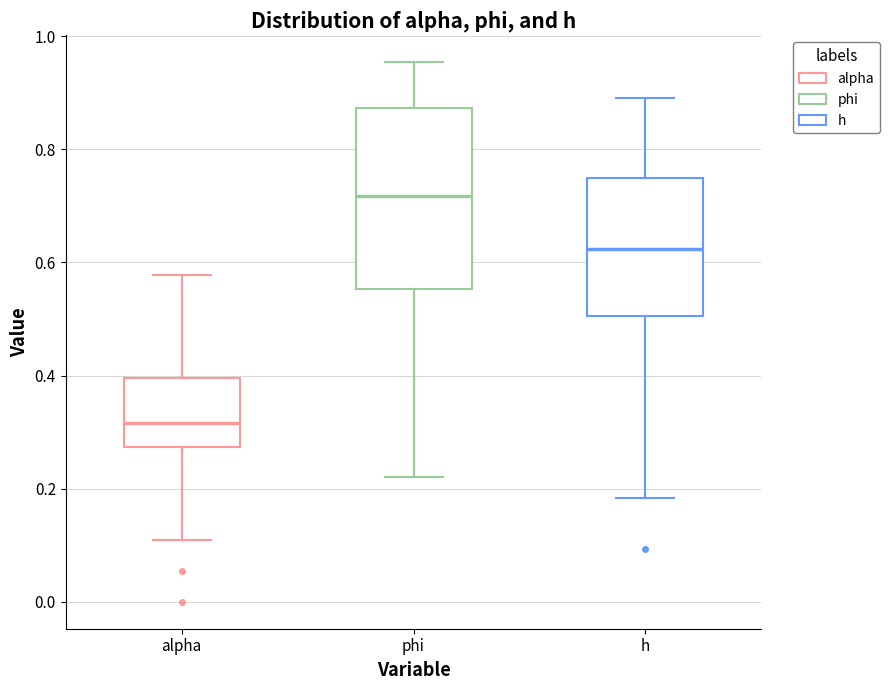

Reading left to right, transcribe this box plot: for each box, give where its median line is, the range the box spans, and where its two whiskers end, as read against the y-axis. The values are not printed on the chart, so give them approximately, as read against the axis.

alpha: median 0.32, box 0.28 to 0.40, whiskers 0.10 to 0.58
phi: median 0.72, box 0.56 to 0.88, whiskers 0.22 to 0.96
h: median 0.62, box 0.50 to 0.74, whiskers 0.18 to 0.90